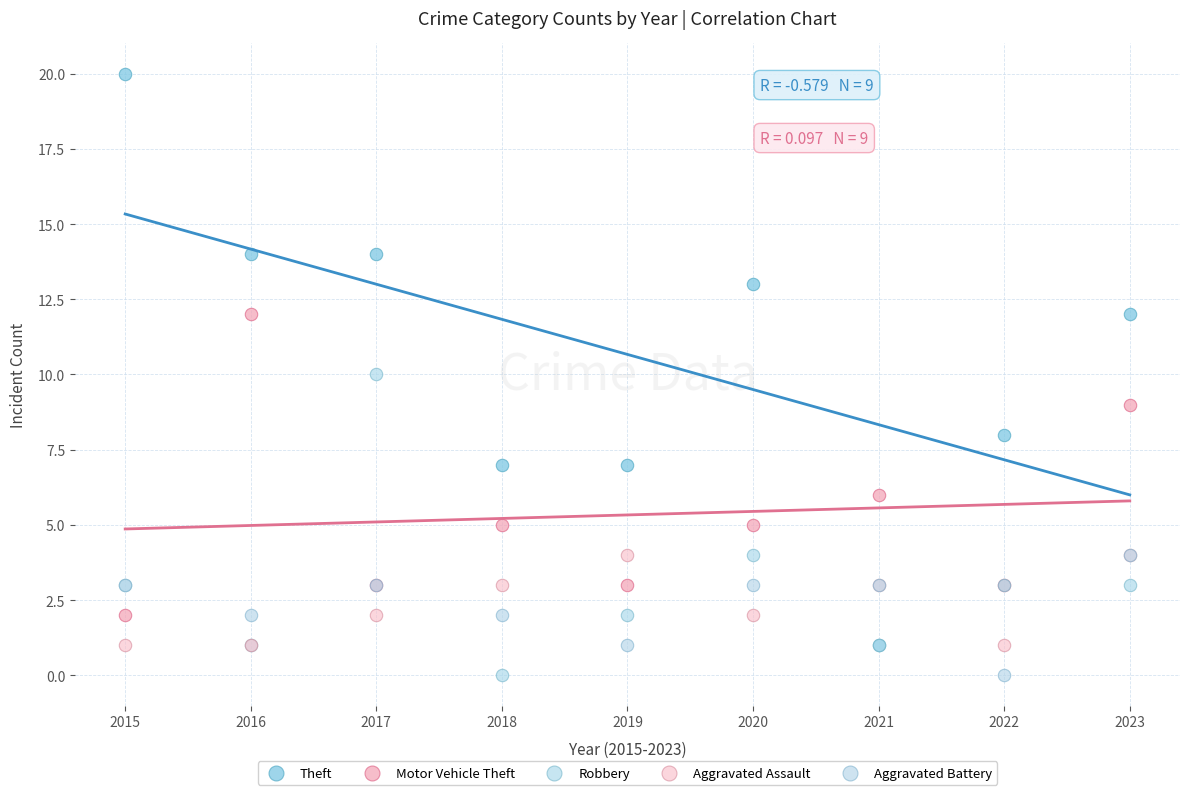

Which series has the widest spread of Y values?

Theft